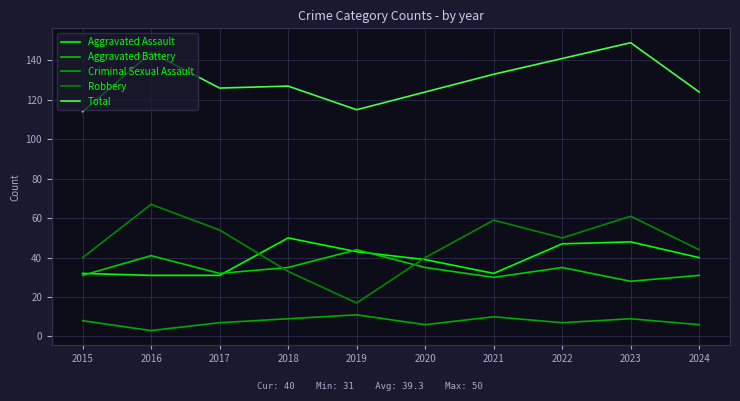

Reading right to left, extract all data points from this chart.

Aggravated Assault: 40	48	47	32	39	43	50	31	31	32
Aggravated Battery: 31	28	35	30	35	44	35	32	41	31
Criminal Sexual Assault: 6	9	7	10	6	11	9	7	3	8
Robbery: 44	61	50	59	40	17	33	54	67	40
Total: 124	149	141	133	124	115	127	126	144	114